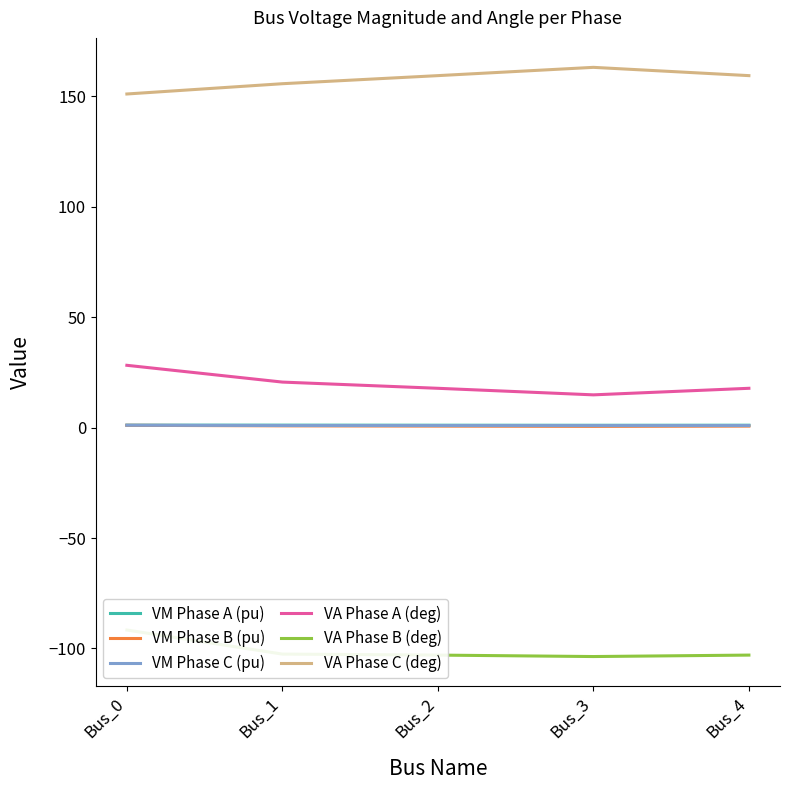

Reading left to right, what are all the values shown in this chart?

VM Phase A (pu): Bus_0=1.1	Bus_1=1.1	Bus_2=1.1	Bus_3=1.1	Bus_4=1.1
VM Phase B (pu): Bus_0=1.0	Bus_1=0.8	Bus_2=0.7	Bus_3=0.6	Bus_4=0.7
VM Phase C (pu): Bus_0=1.1	Bus_1=0.9	Bus_2=0.9	Bus_3=0.9	Bus_4=0.9
VA Phase A (deg): Bus_0=28.2	Bus_1=20.6	Bus_2=17.8	Bus_3=14.8	Bus_4=17.8
VA Phase B (deg): Bus_0=-91.6	Bus_1=-102.5	Bus_2=-103.0	Bus_3=-103.7	Bus_4=-103.0
VA Phase C (deg): Bus_0=151.0	Bus_1=155.7	Bus_2=159.4	Bus_3=163.1	Bus_4=159.4